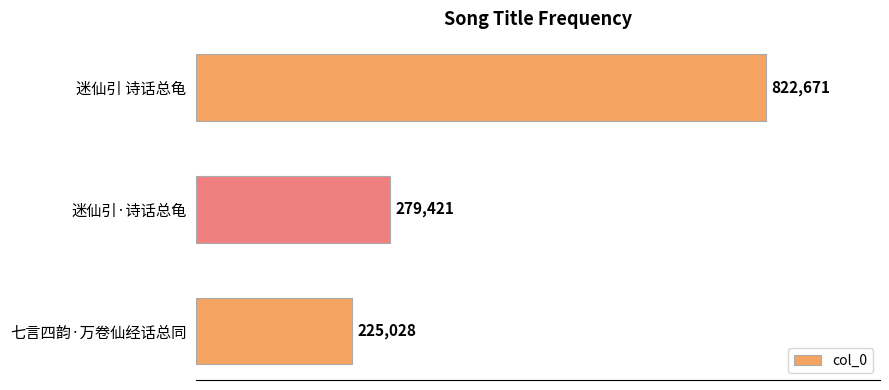

List the labels in order of value, largest first.

迷仙引 诗话总龟, 迷仙引·诗话总龟, 七言四韵·万卷仙经话总同